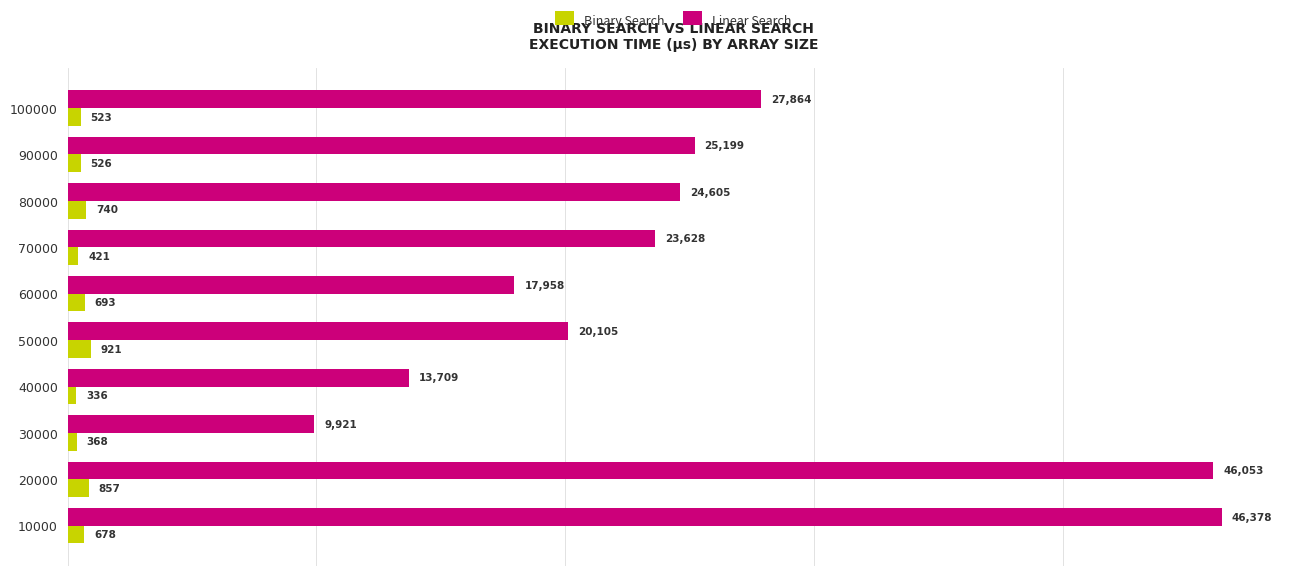

What is the greatest value displayed?

46378